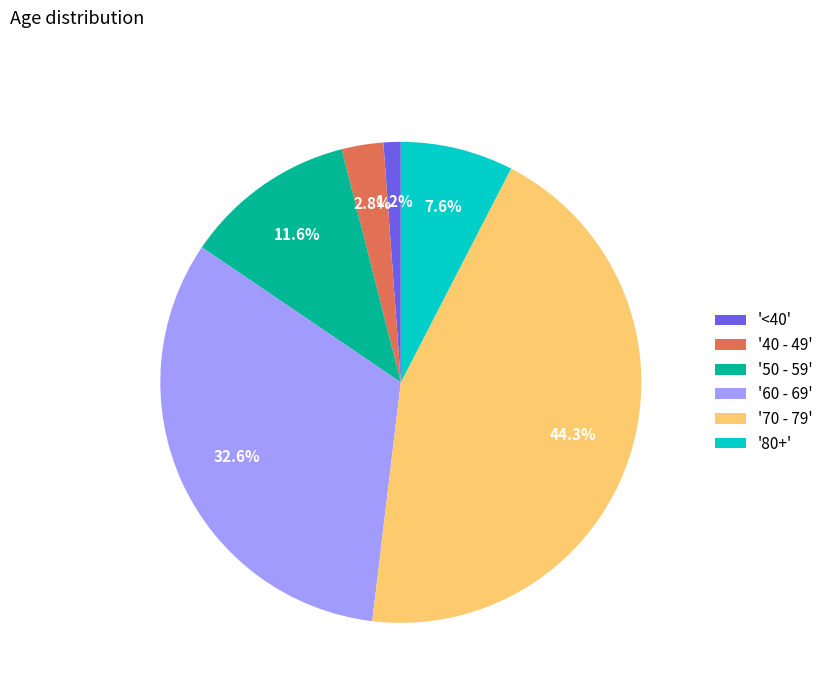

To the nearest percent, what is the average slice percentage?

17%